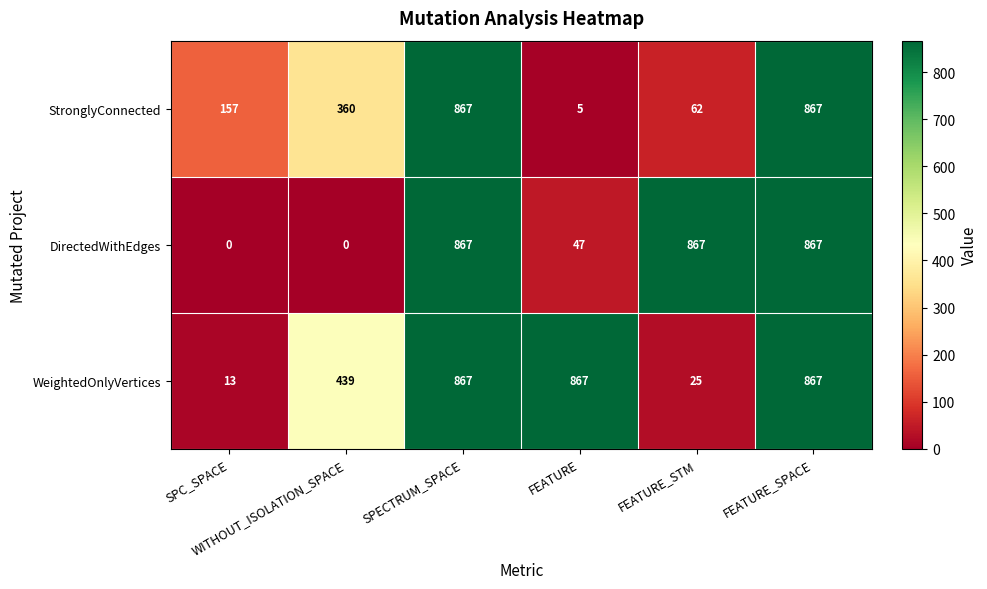

List the series in order of their overall mean, lowest first.

StronglyConnected, DirectedWithEdges, WeightedOnlyVertices